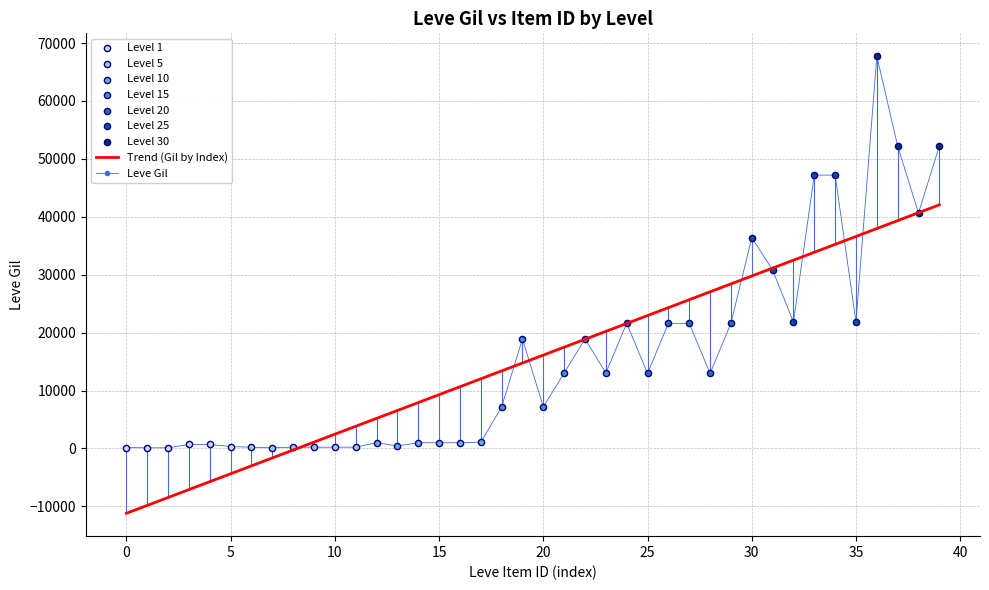

What is the lowest value of the Trend (Gil by Index) series?

-11196.3